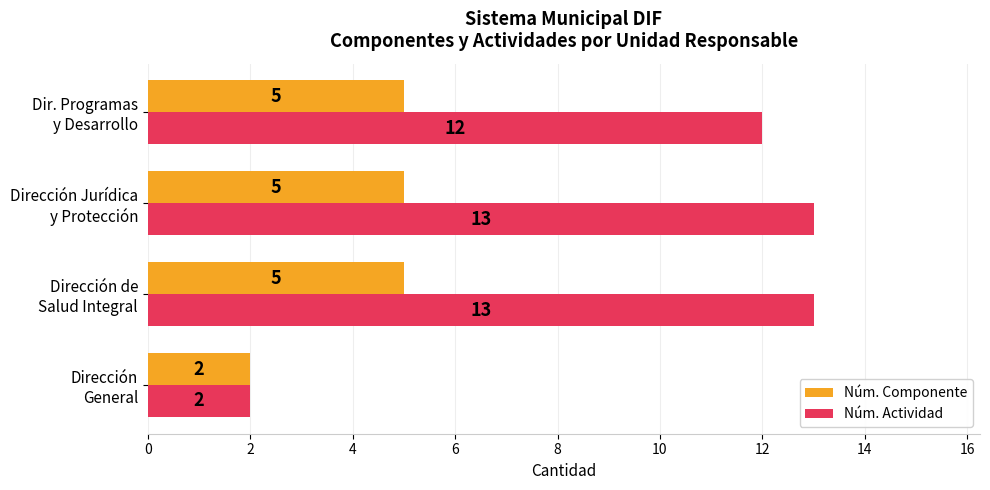

Rank the series by their average value, from highest to lowest.

Núm. Actividad, Núm. Componente